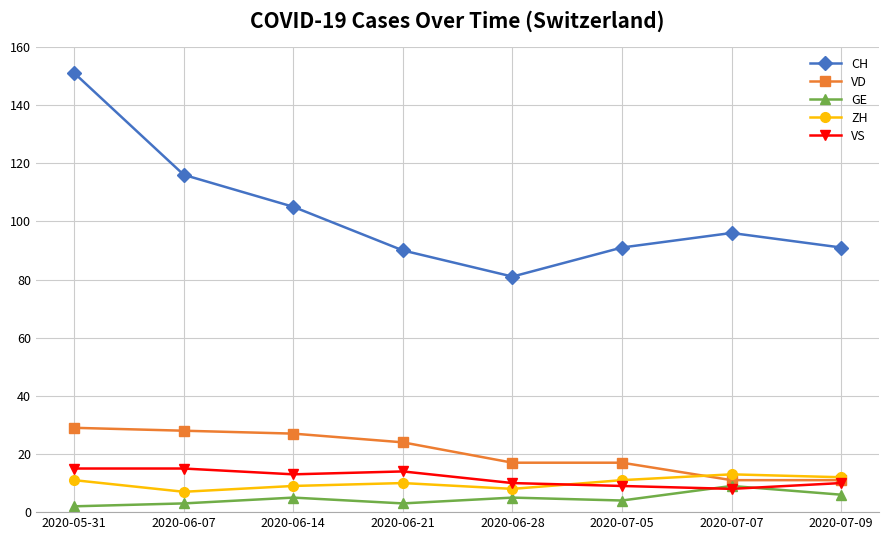

Reading left to right, transcribe all the data shown in this chart.

CH: 151	116	105	90	81	91	96	91
VD: 29	28	27	24	17	17	11	11
GE: 2	3	5	3	5	4	9	6
ZH: 11	7	9	10	8	11	13	12
VS: 15	15	13	14	10	9	8	10